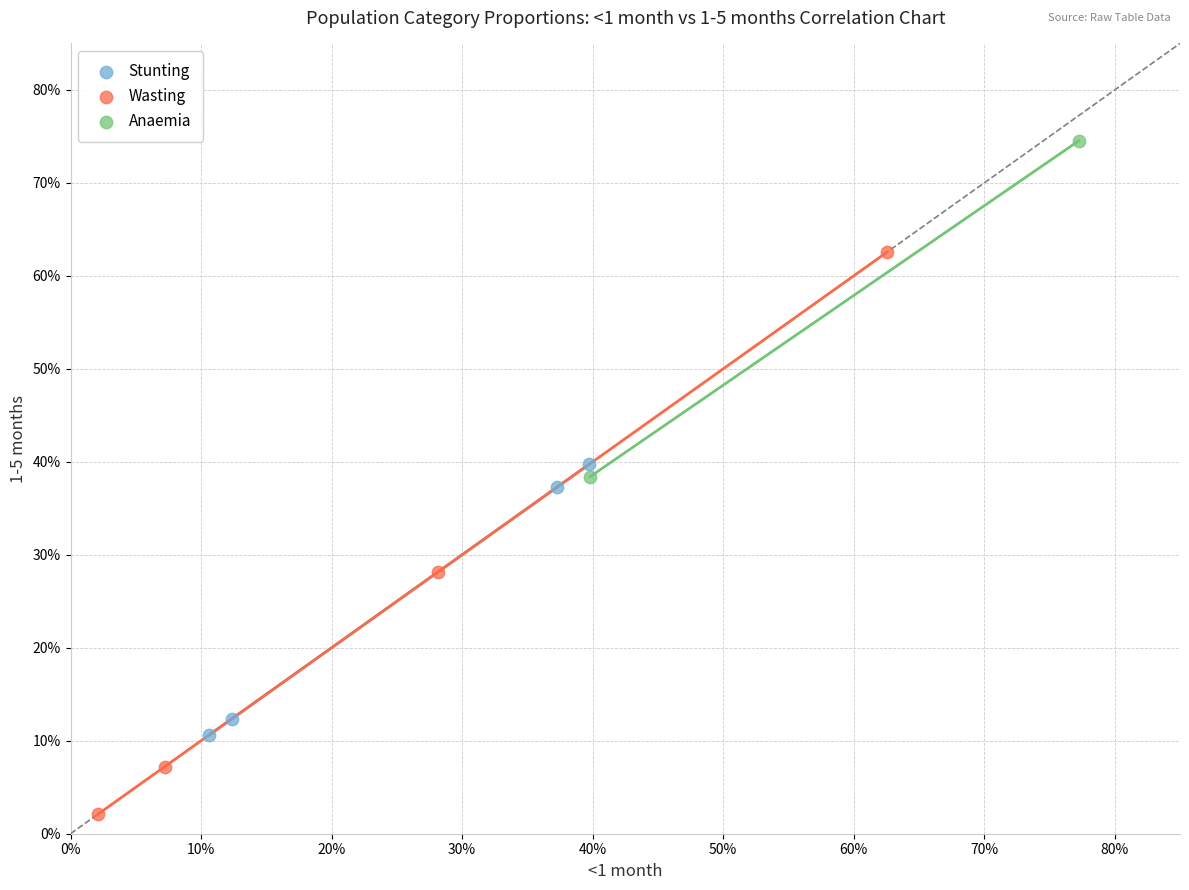

What are all the series names shown in the legend?

Stunting, Wasting, Anaemia